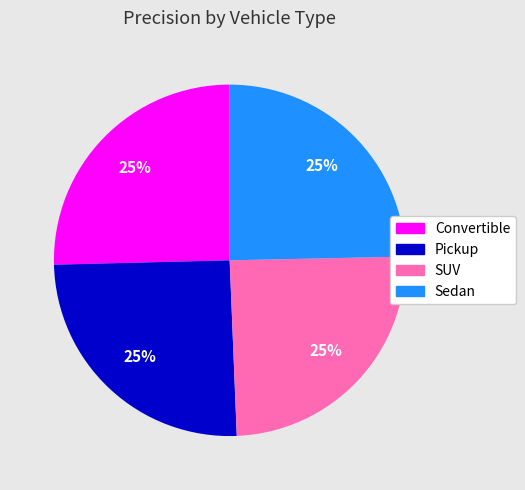

Is there a majority slice in this chart?

No